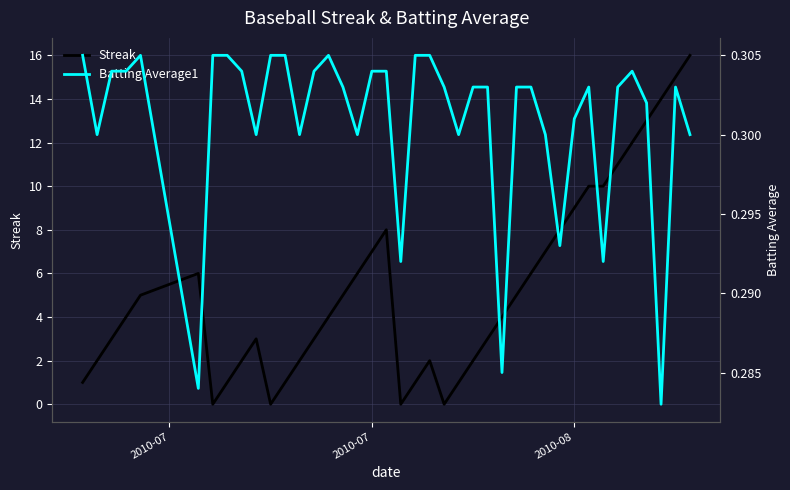

Is this an area chart (filled region under the line)?

No